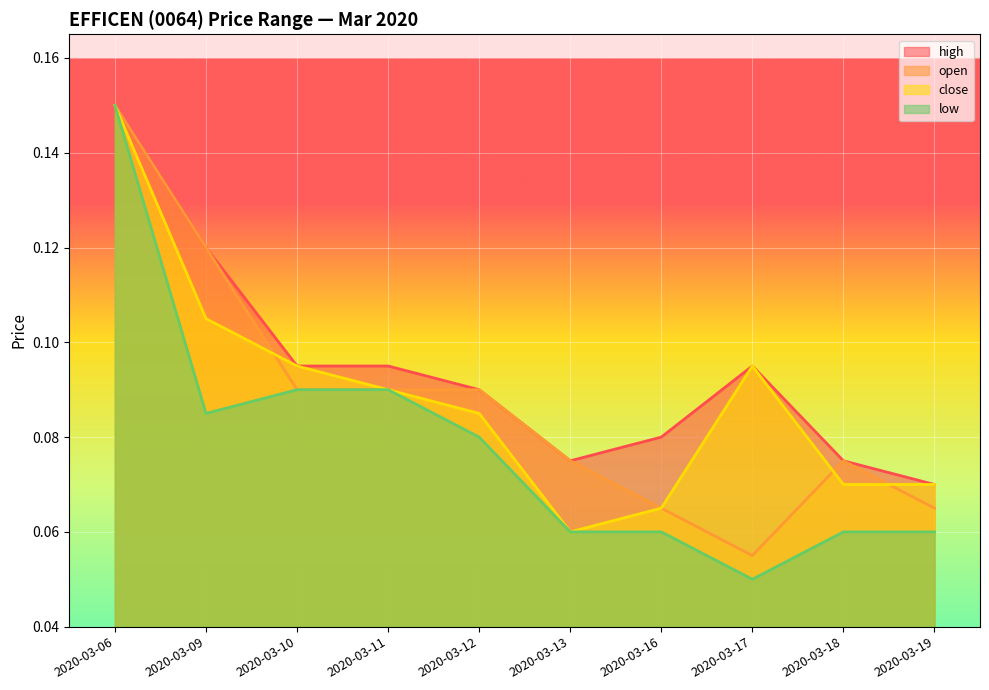

What is the highest value of the open series?

0.1